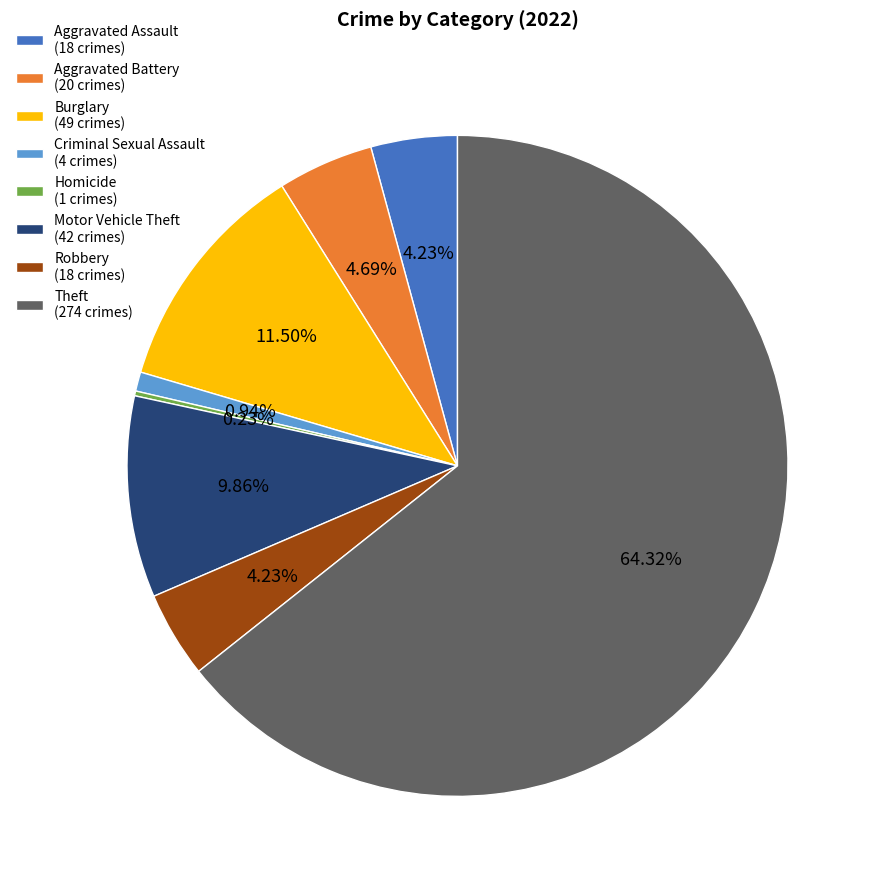

Do Aggravated Assault (18 crimes) and Aggravated Battery (20 crimes) together represent more than half of the pie?

No